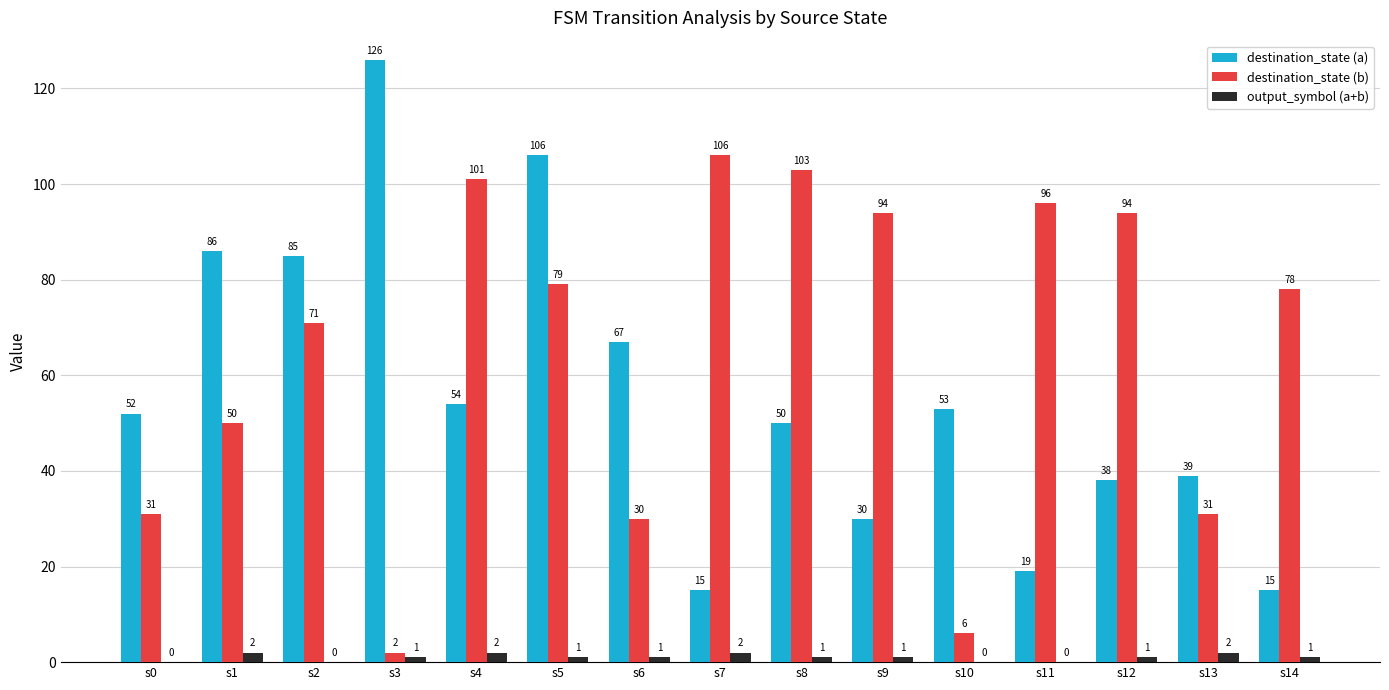

What is the maximum value shown in the chart?

126